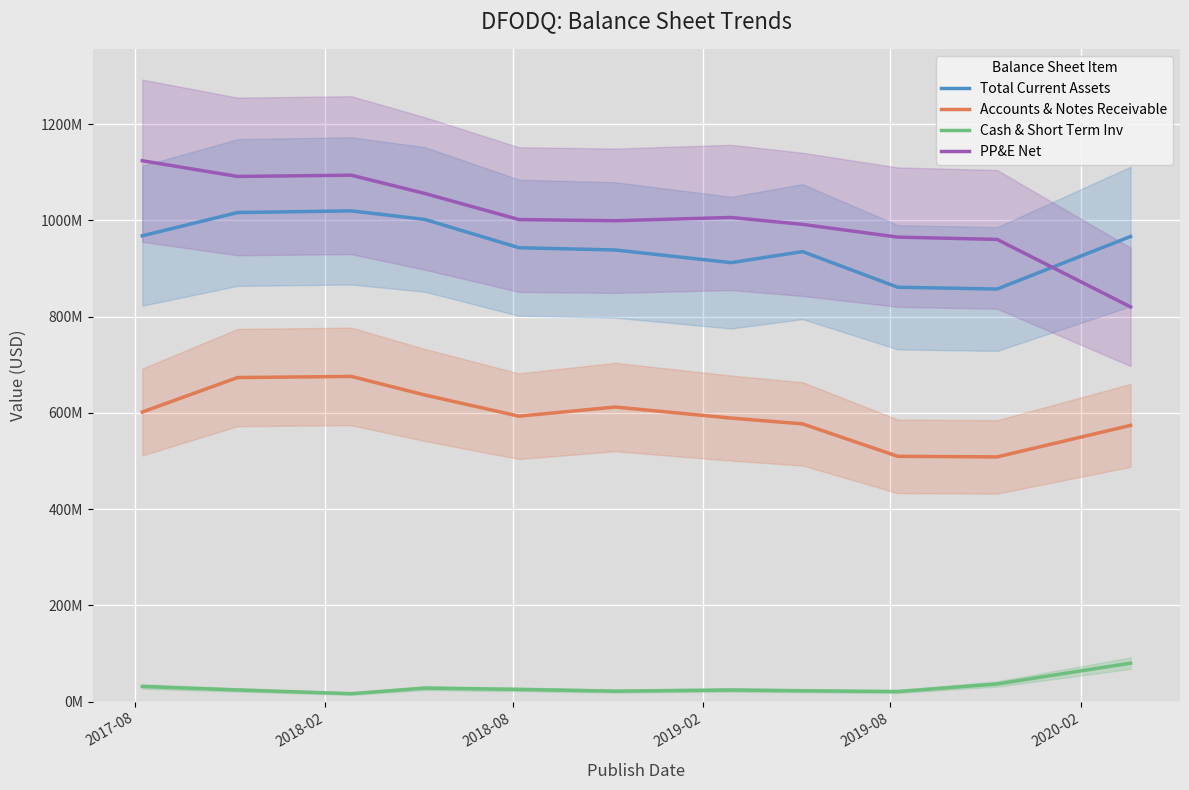

What is the difference between the maximum and minimum values in the PP&E Net series?

303723000